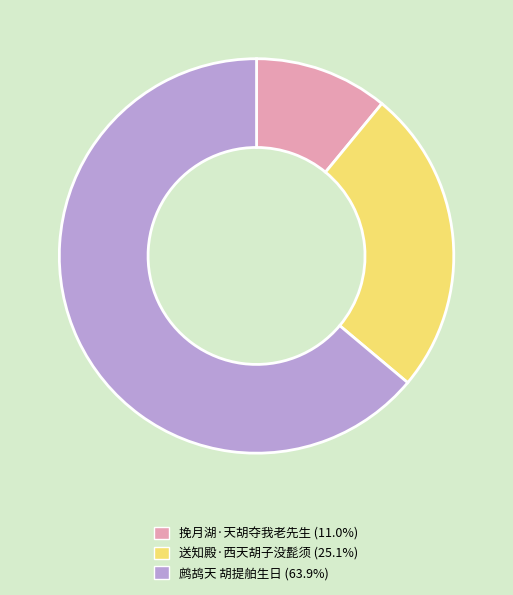

Which category has the smallest portion of the pie?

挽月湖·天胡夺我老先生